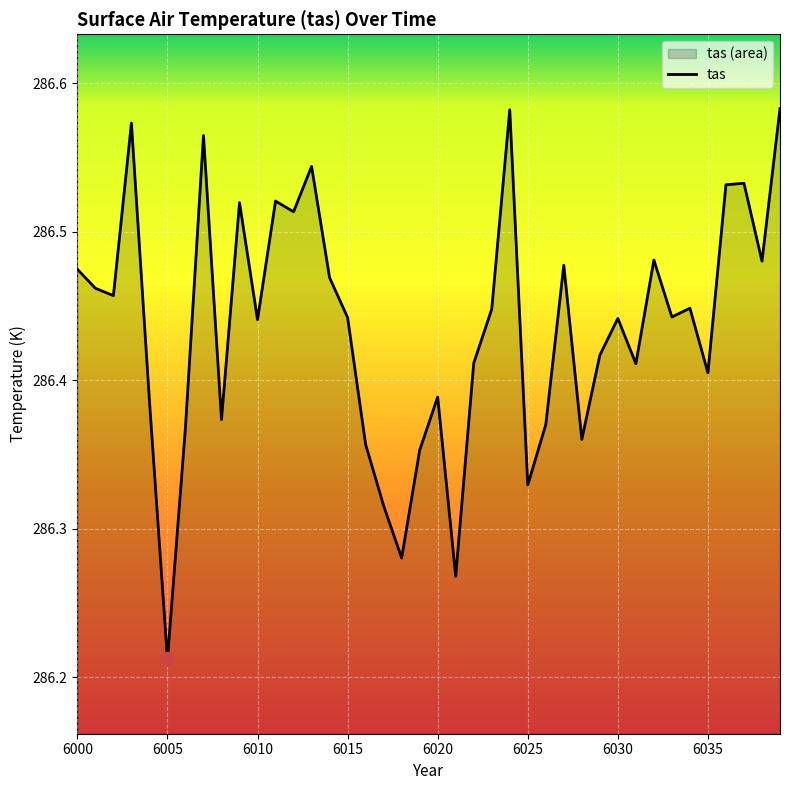

Which label corresponds to the smallest value in the chart?

6005